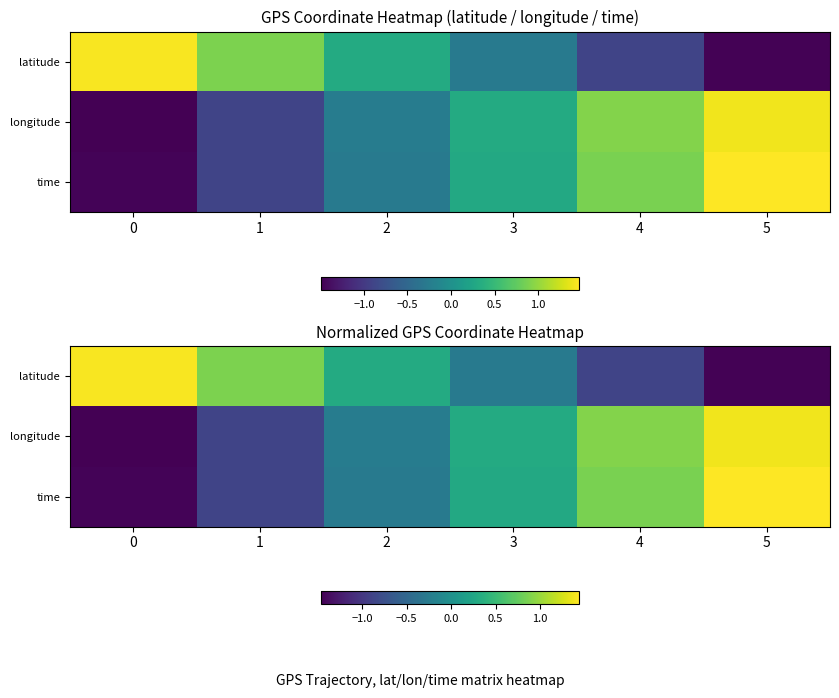

At how many categories does at least one series exceed 0?

6